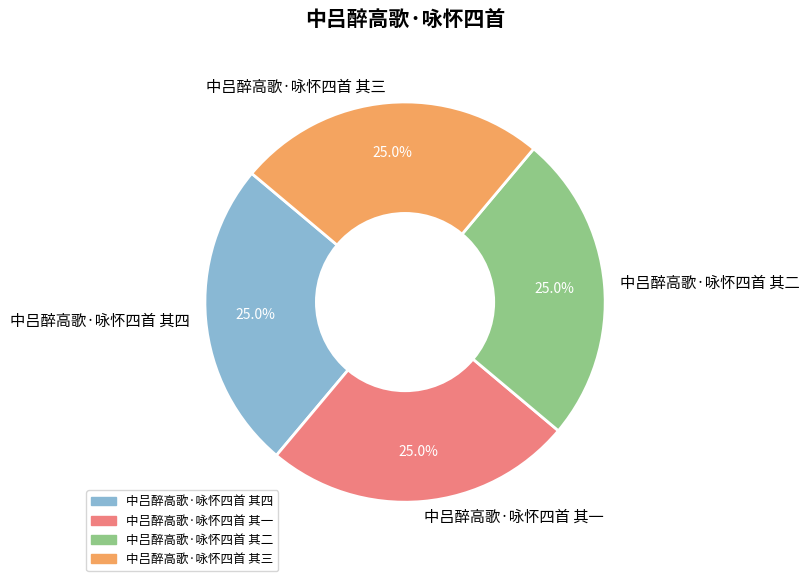

What is the ratio of the value at 中吕醉高歌·咏怀四首 其四 to the value at 中吕醉高歌·咏怀四首 其三?

1.0